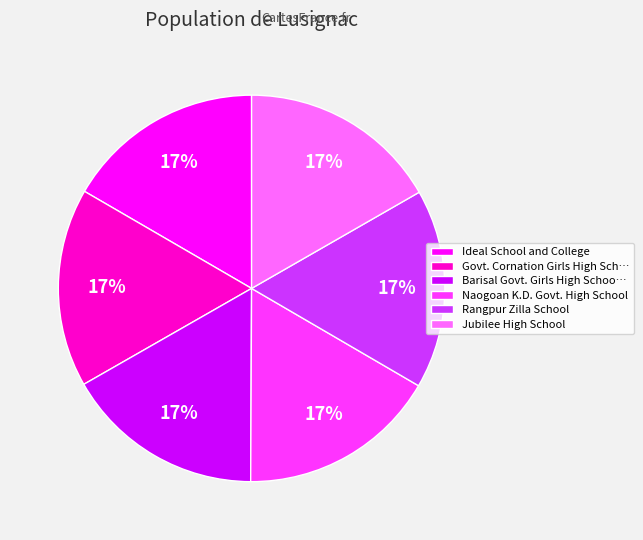

Is there a majority slice in this chart?

No